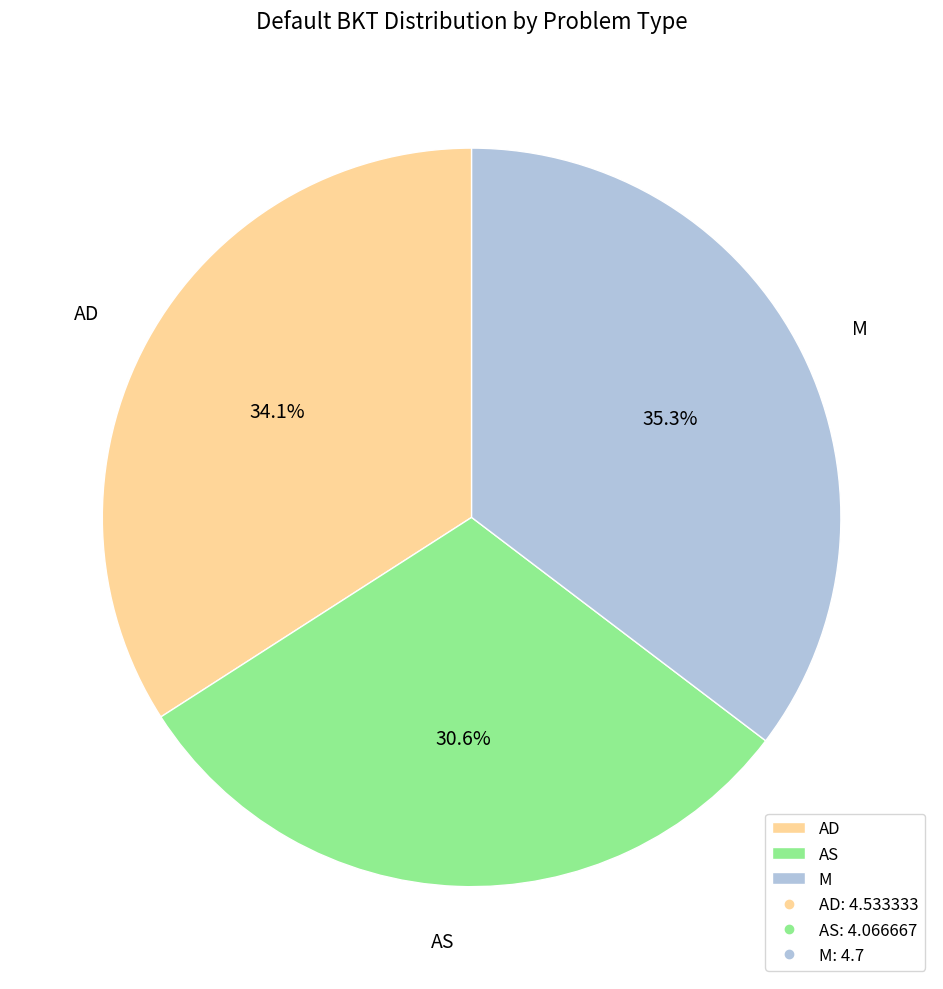

How many segments does this pie chart have?

3